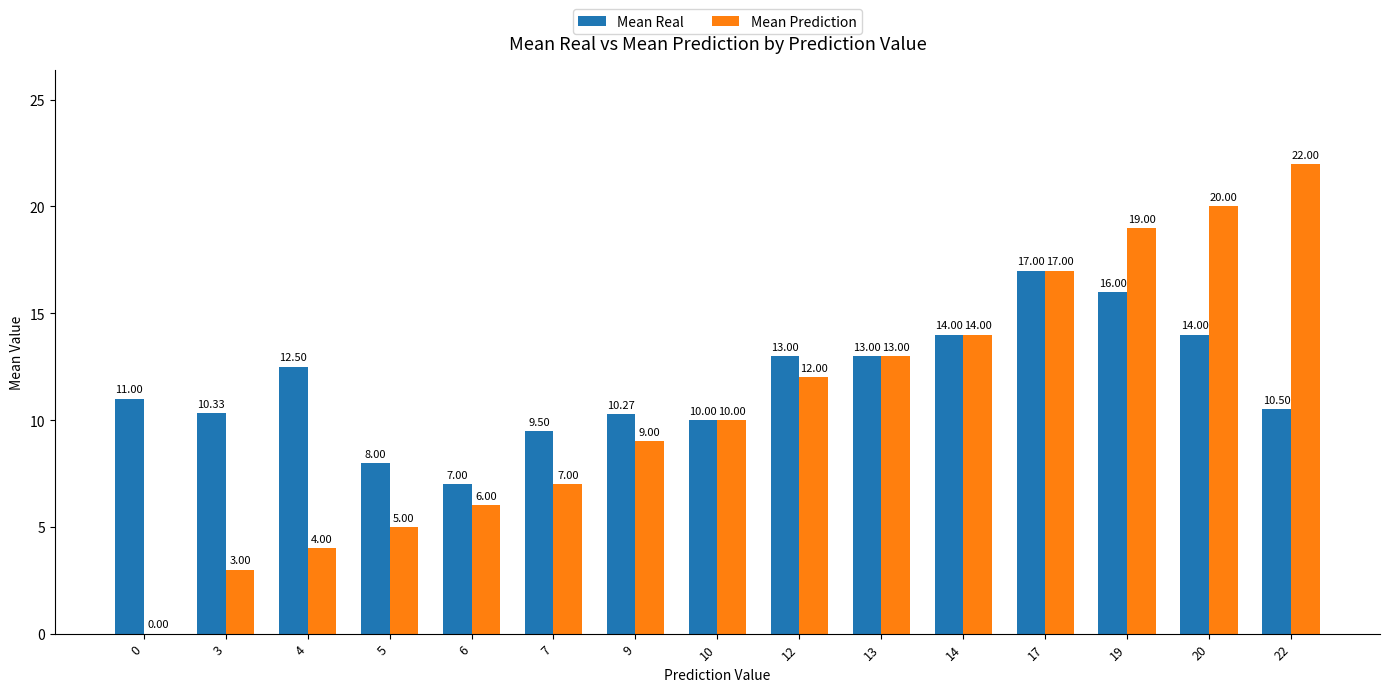

Which series changed the most between 5 and 17?

Mean Prediction